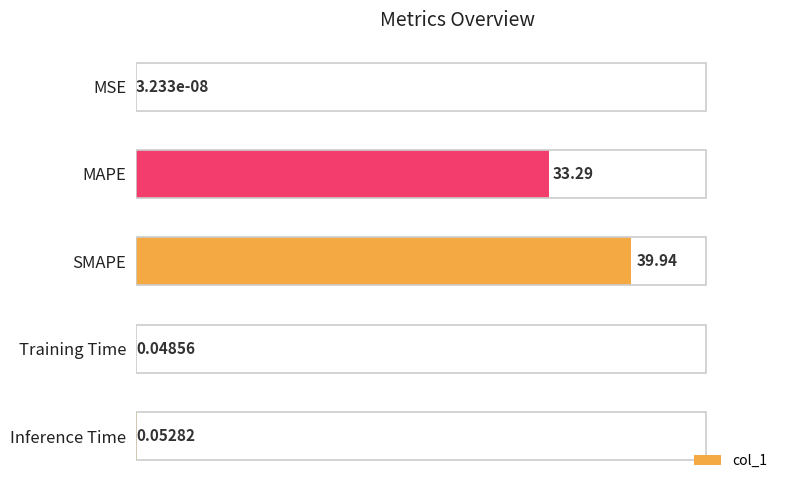

What is the change in value from MAPE to Training Time?

-33.2